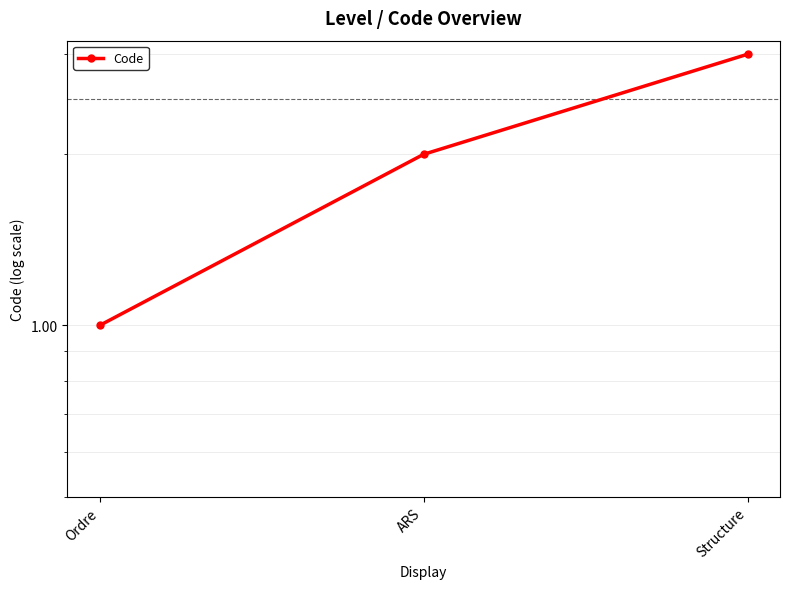

Reading right to left, what are all the values shown in this chart?

3	2	1